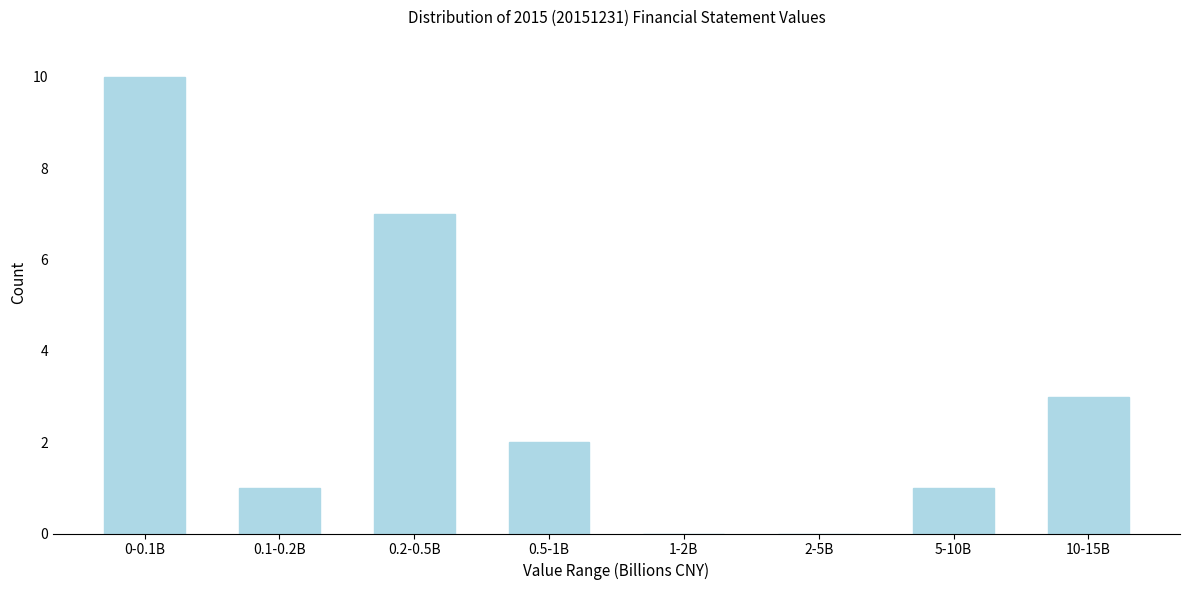

Reading left to right, what are all the values shown in this chart?

0-0.1B=10	0.1-0.2B=1	0.2-0.5B=7	0.5-1B=2	1-2B=0	2-5B=0	5-10B=1	10-15B=3